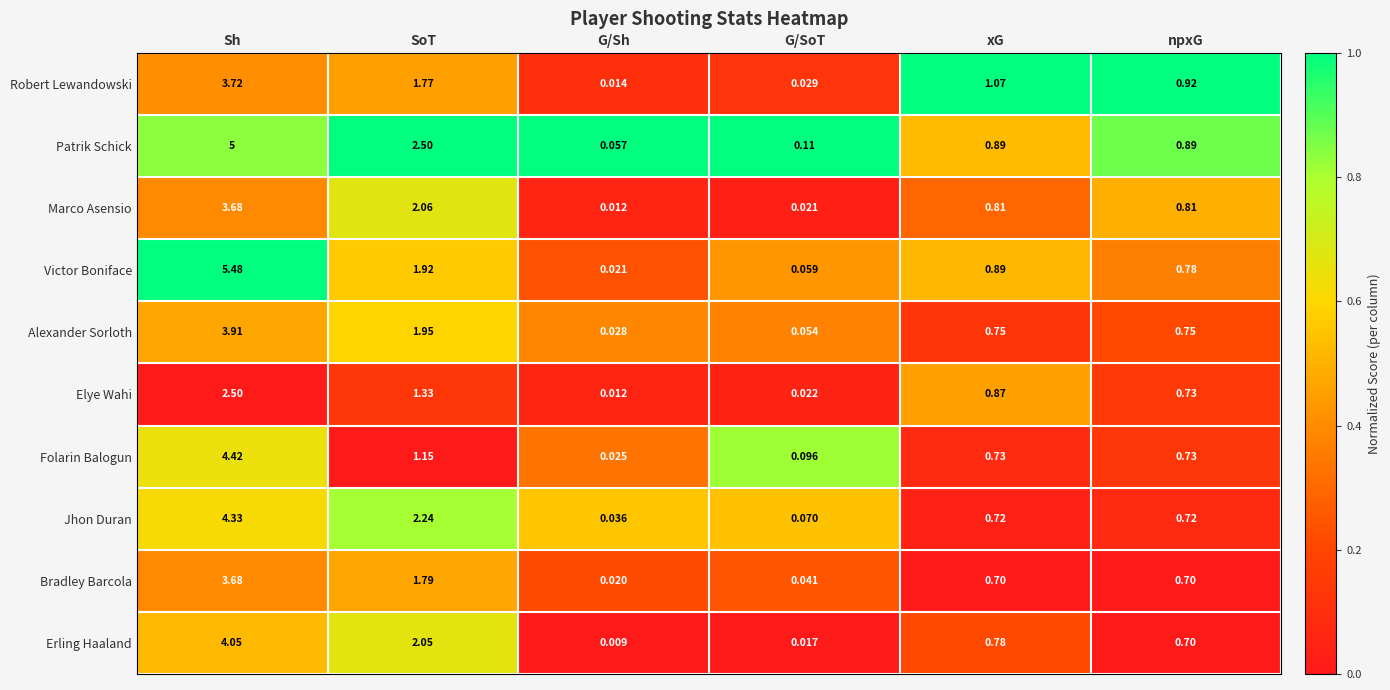

Where is Elye Wahi nearest to the value 1?

xG